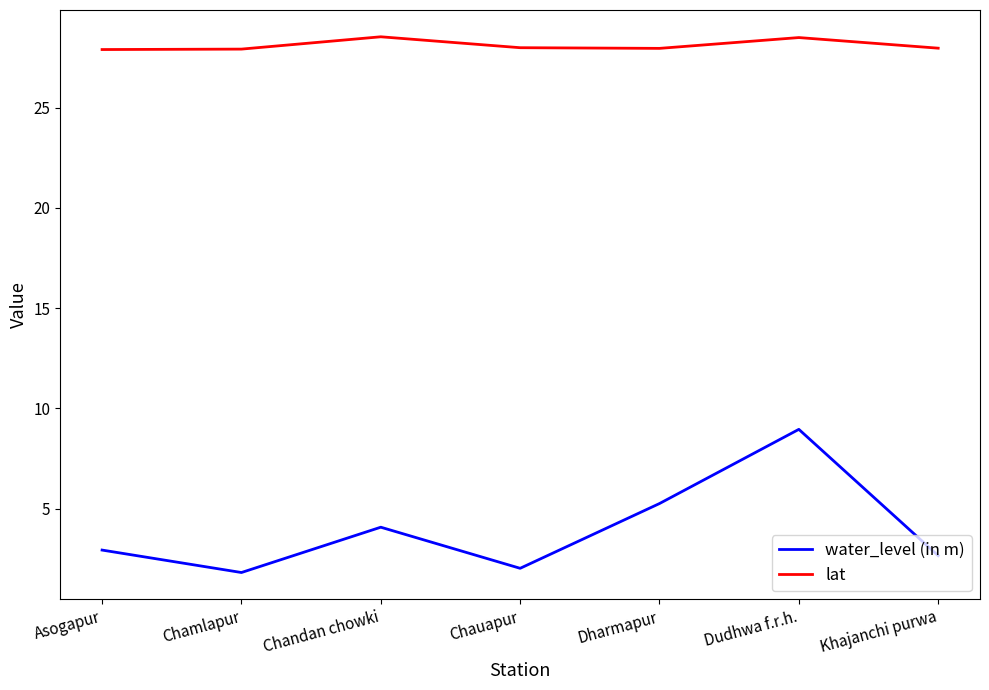

Is it true that lat equals 49.2 at Chandan chowki?

False